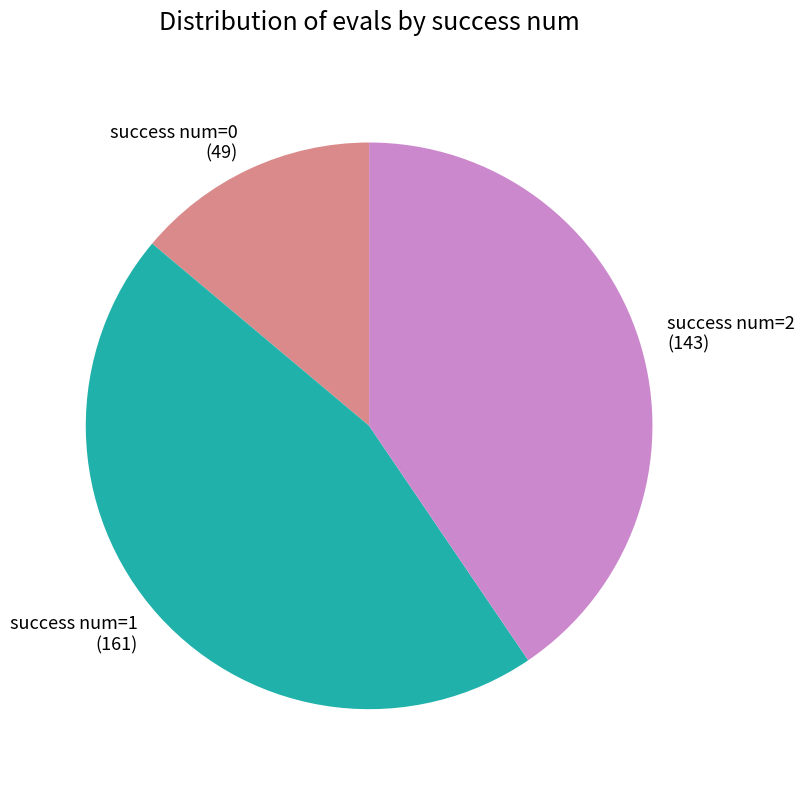

Which category has the biggest portion of the pie?

success num=1